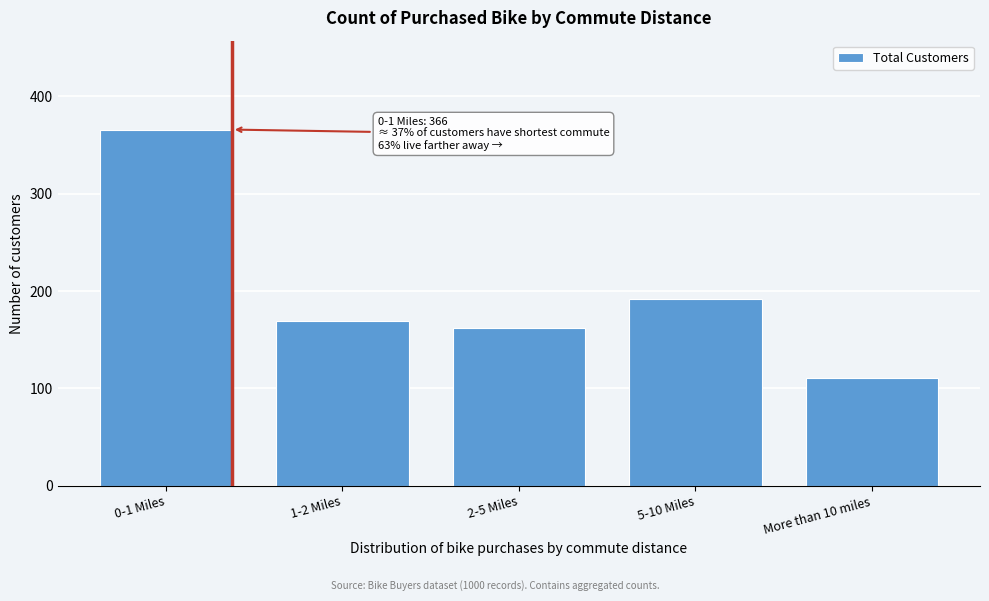

Reading right to left, extract all data points from this chart.

111	192	162	169	366